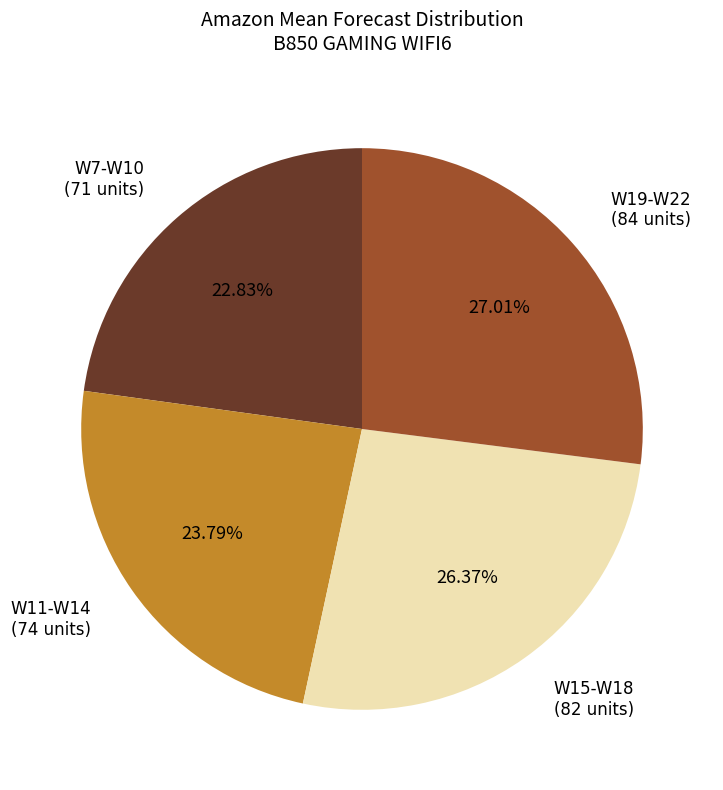

How many slices are in this pie chart?

4